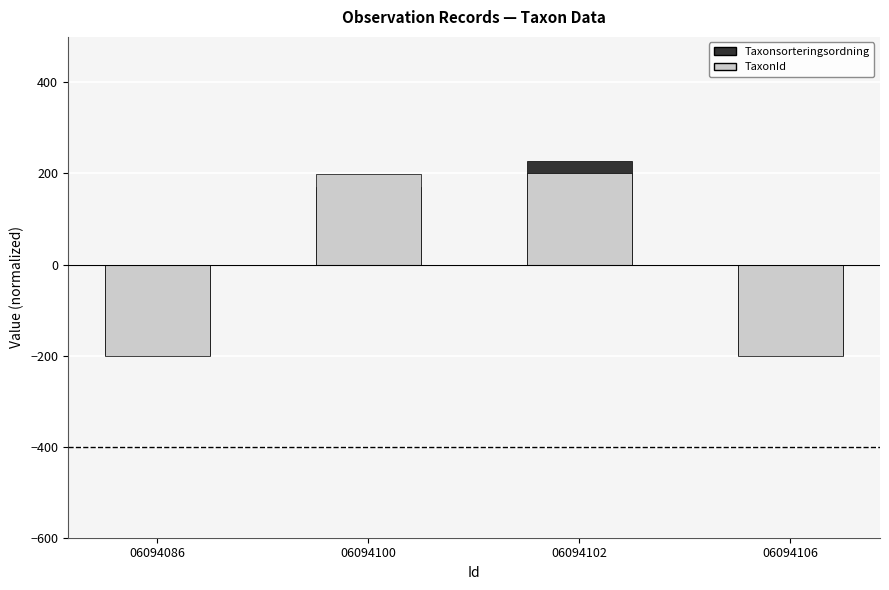

How many values in TaxonId are above zero?

2